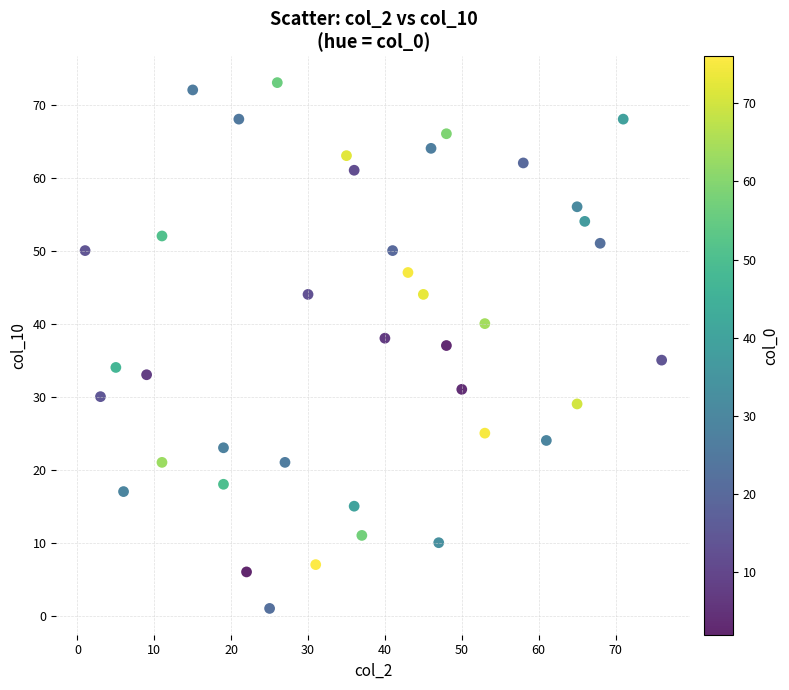

What is the range of Y values (max minus min)?

72